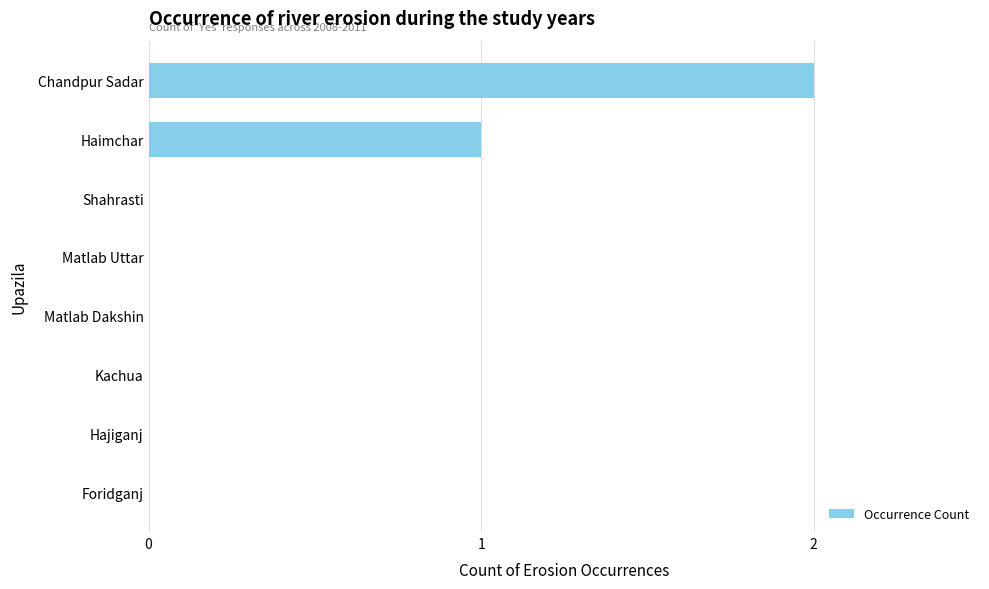

Reading bottom to top, what are all the values shown in this chart?

Foridganj=0	Hajiganj=0	Kachua=0	Matlab Dakshin=0	Matlab Uttar=0	Shahrasti=0	Haimchar=1	Chandpur Sadar=2